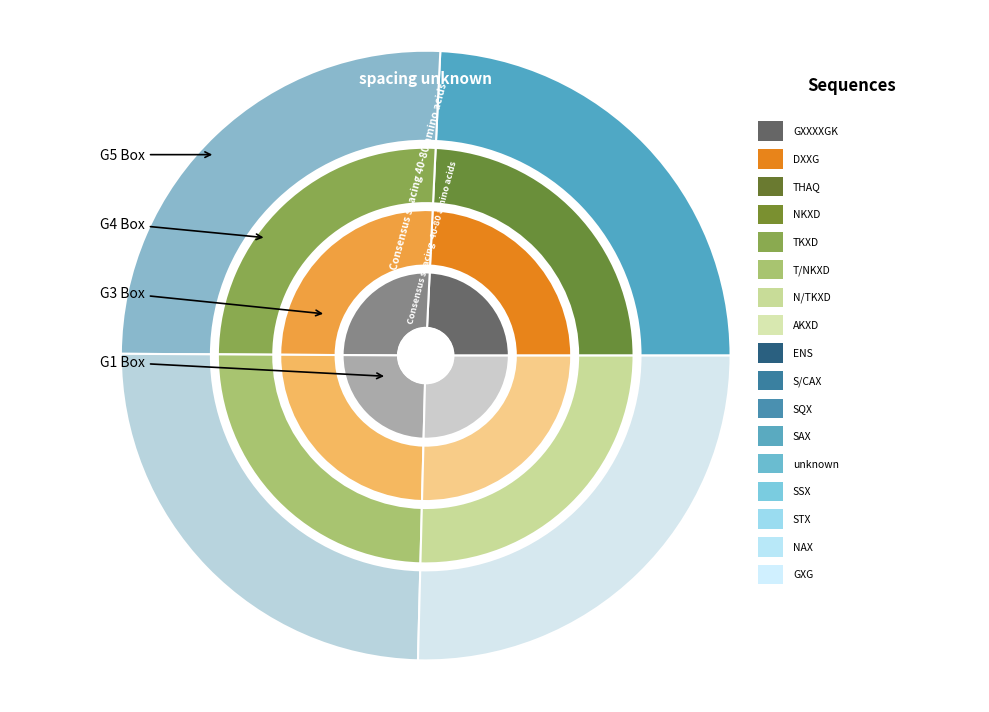

True or false: I15 accounts for 15% of the total.

False